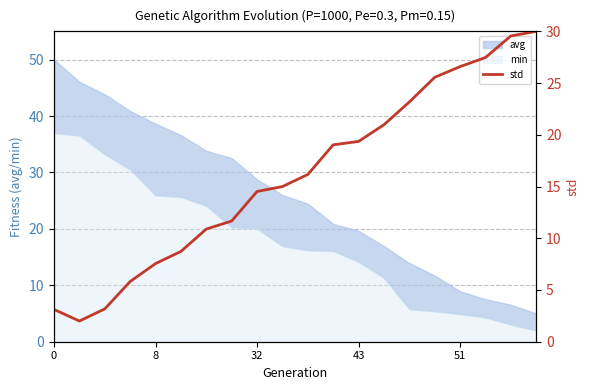

What is the maximum value for min?

37.0